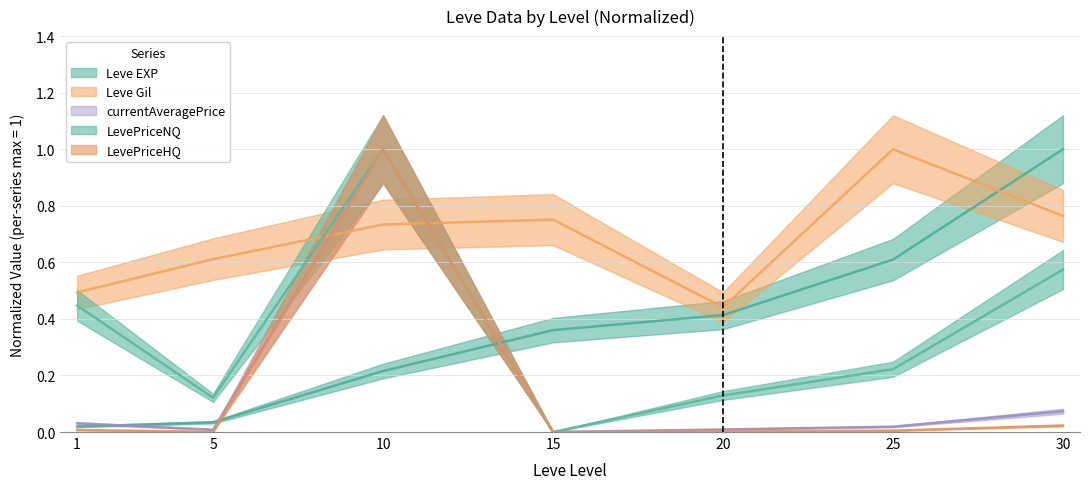

Which series has the largest total across all categories?

Leve Gil